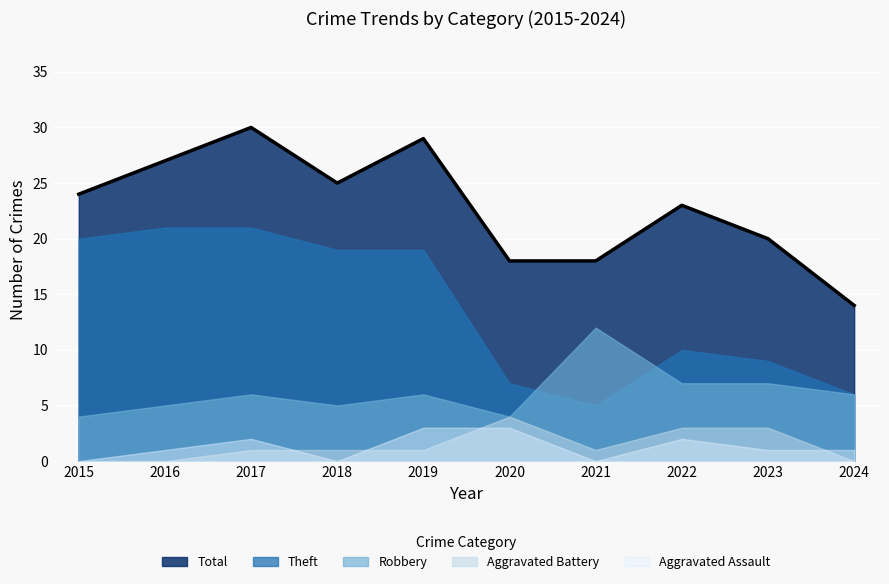

Reading left to right, extract all data points from this chart.

Robbery: 4	5	6	5	6	4	12	7	7	6
Theft: 20	21	21	19	19	7	5	10	9	6
Total: 24	27	30	25	29	18	18	23	20	14
Aggravated Assault: 0	1	2	0	3	3	0	2	1	1
Aggravated Battery: 0	0	1	1	1	4	1	3	3	0